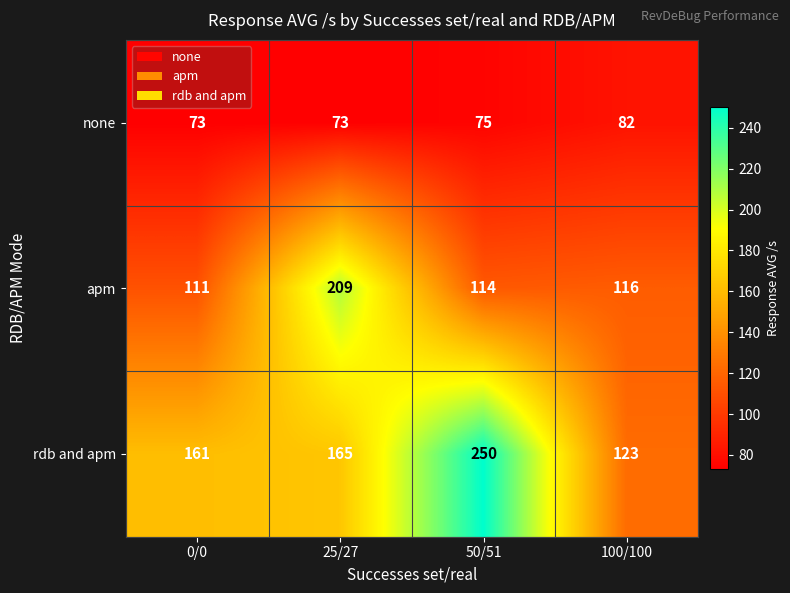

Is it true that rdb and apm equals 83 at 0/0?

False